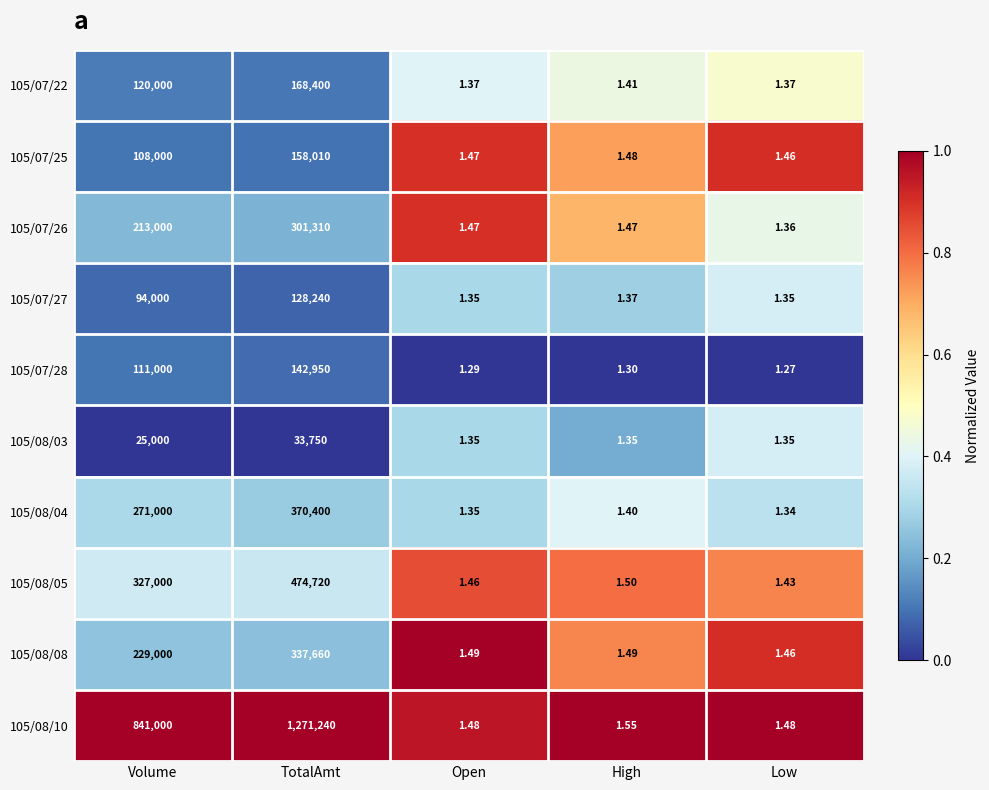

Which series has the largest total across all categories?

105/08/10